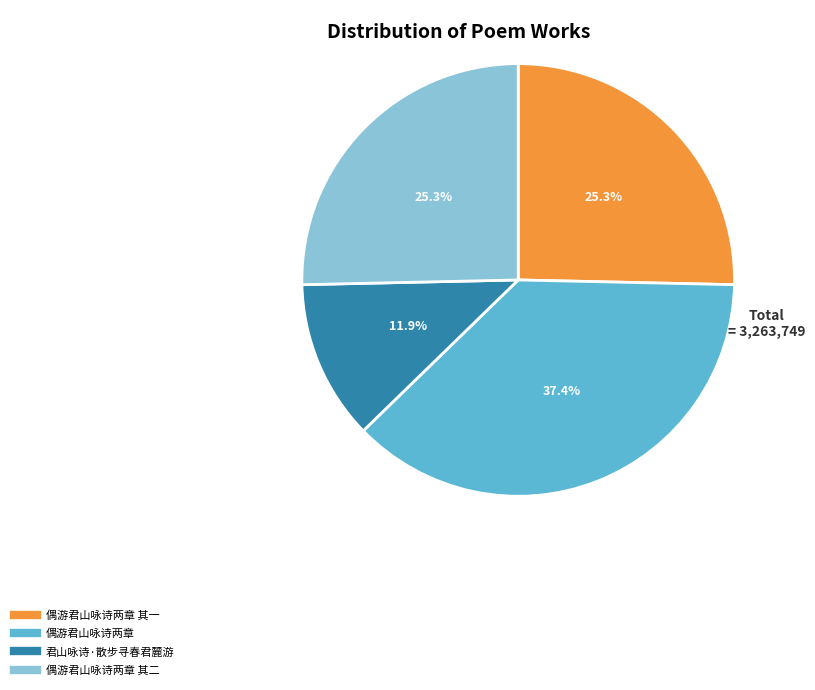

Does any single category account for the majority?

No